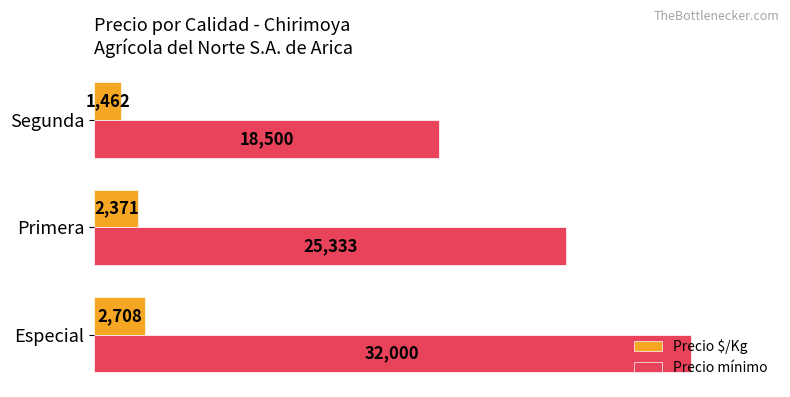

Rank the series by their maximum value, from lowest to highest.

Precio $/Kg, Precio mínimo